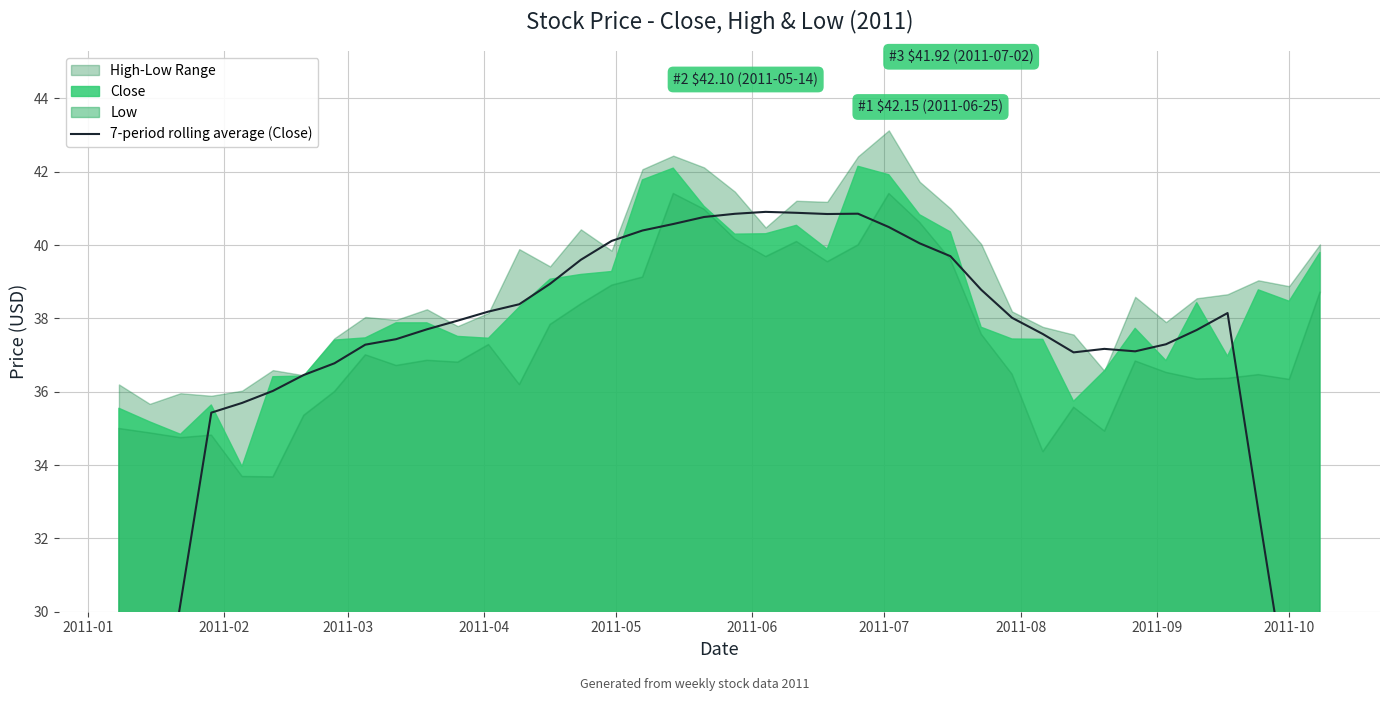

What is the difference between the second highest and second lowest values?

18.9